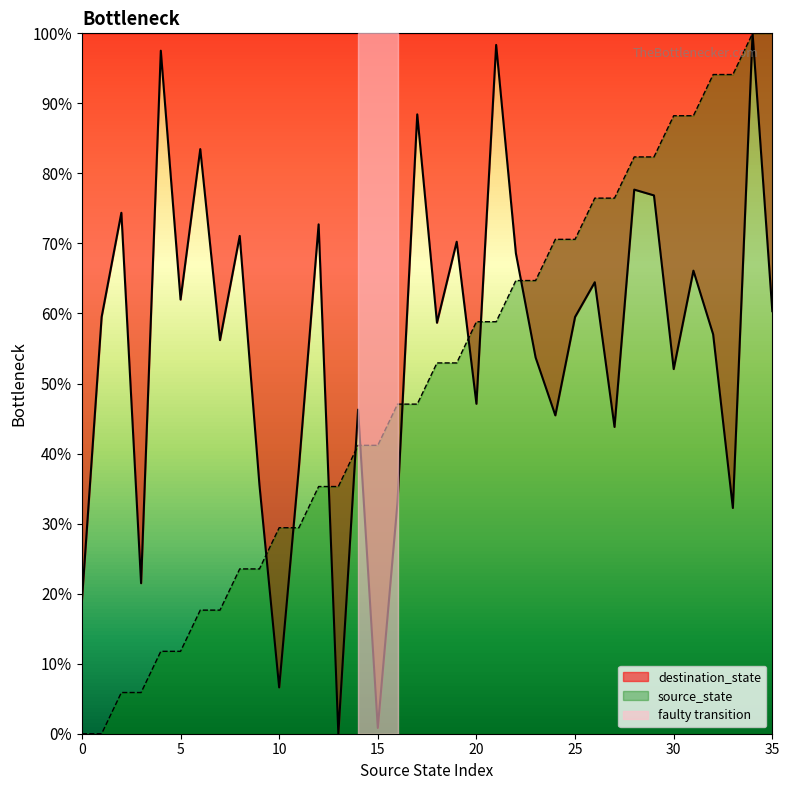

What is the maximum value shown in the chart?

100.0